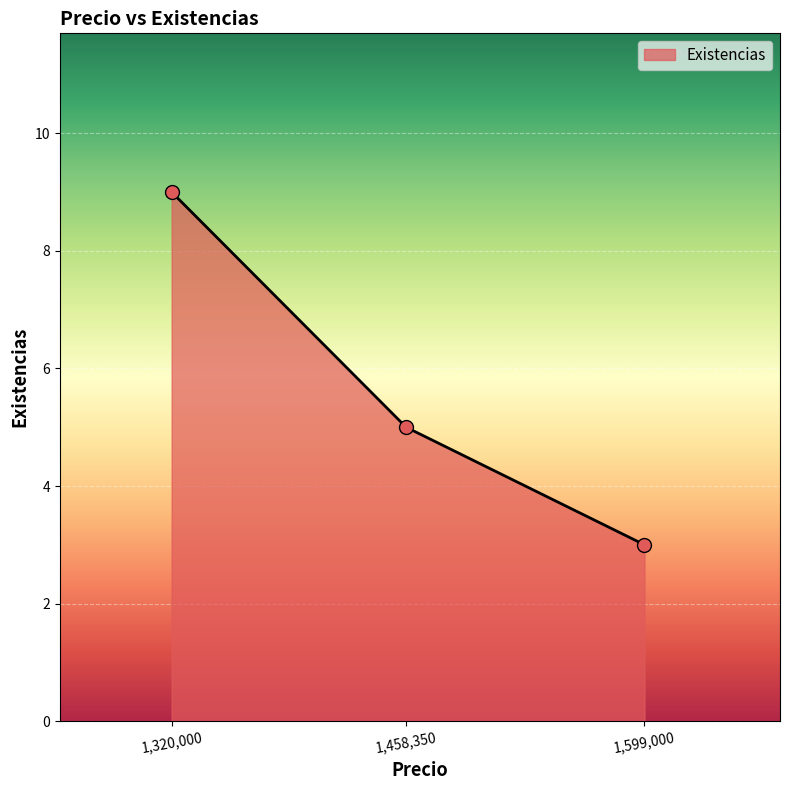

List the labels in order of value, smallest first.

1,599,000, 1,458,350, 1,320,000